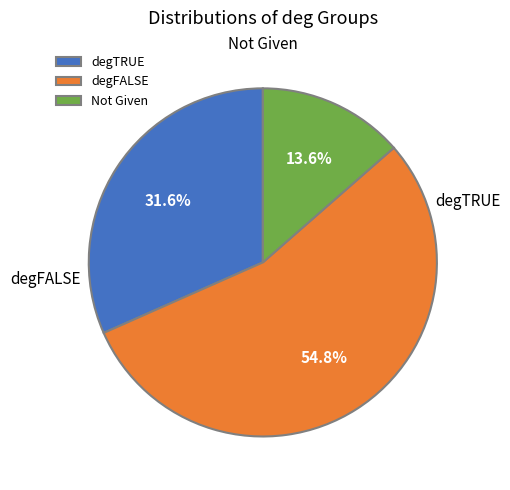

Which slice is the largest?

degTRUE